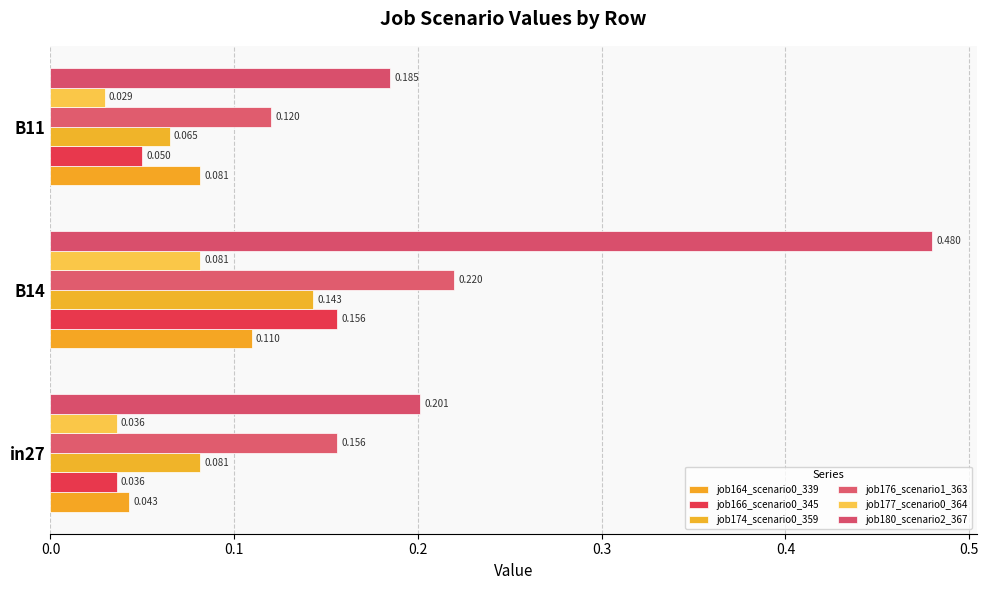

How many categories are shown in the chart?

3